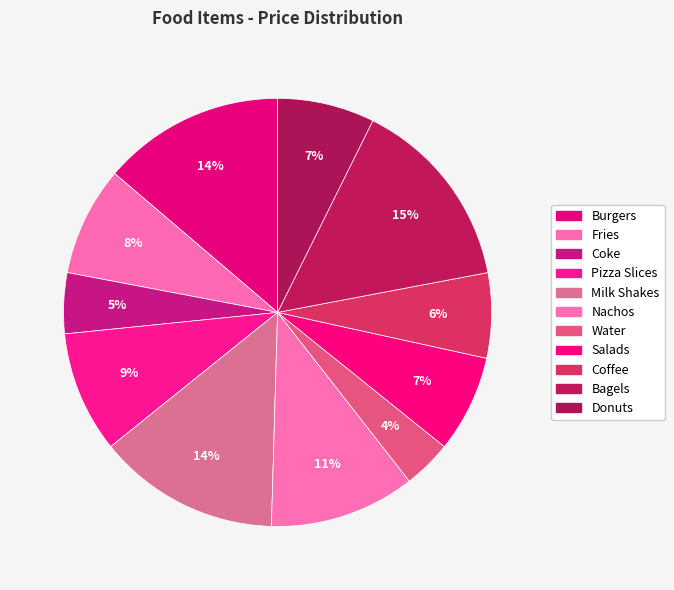

Which category has the biggest portion of the pie?

Bagels